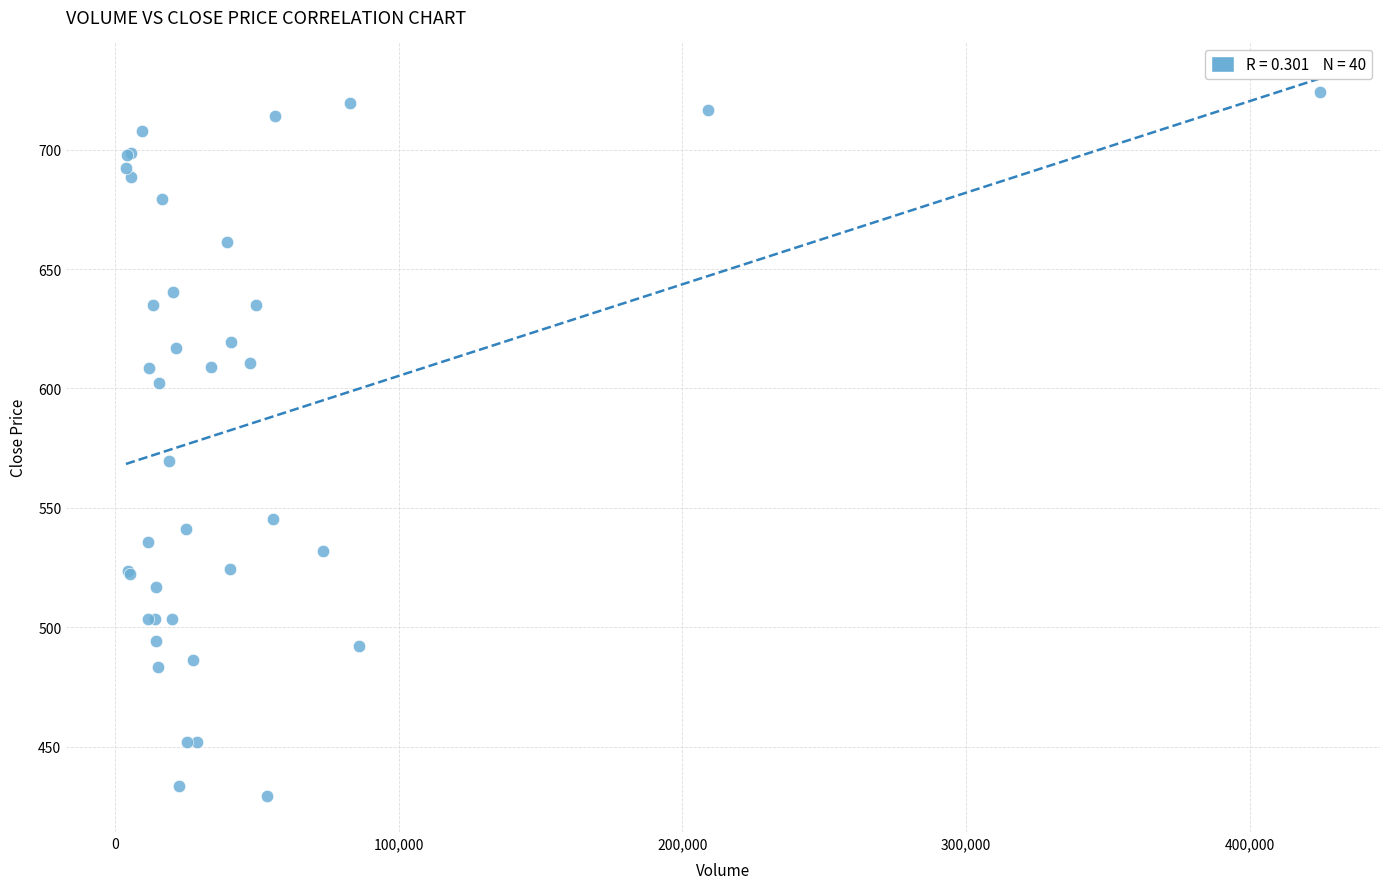

What Y value in the scatter plot is closest to 576?

569.5